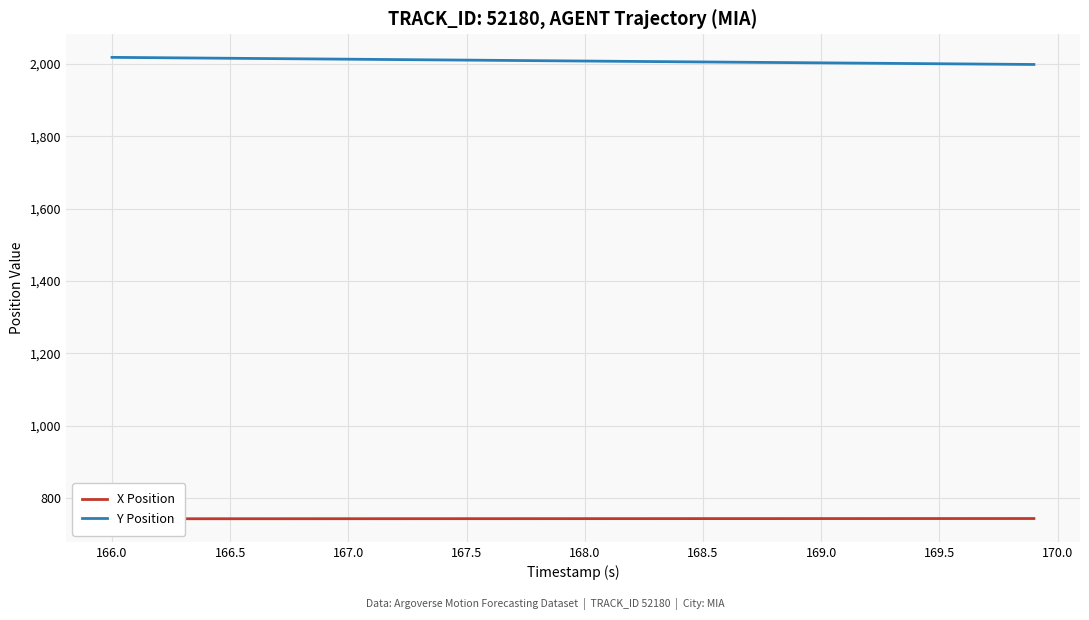

What is the maximum value for Y Position?

2018.1